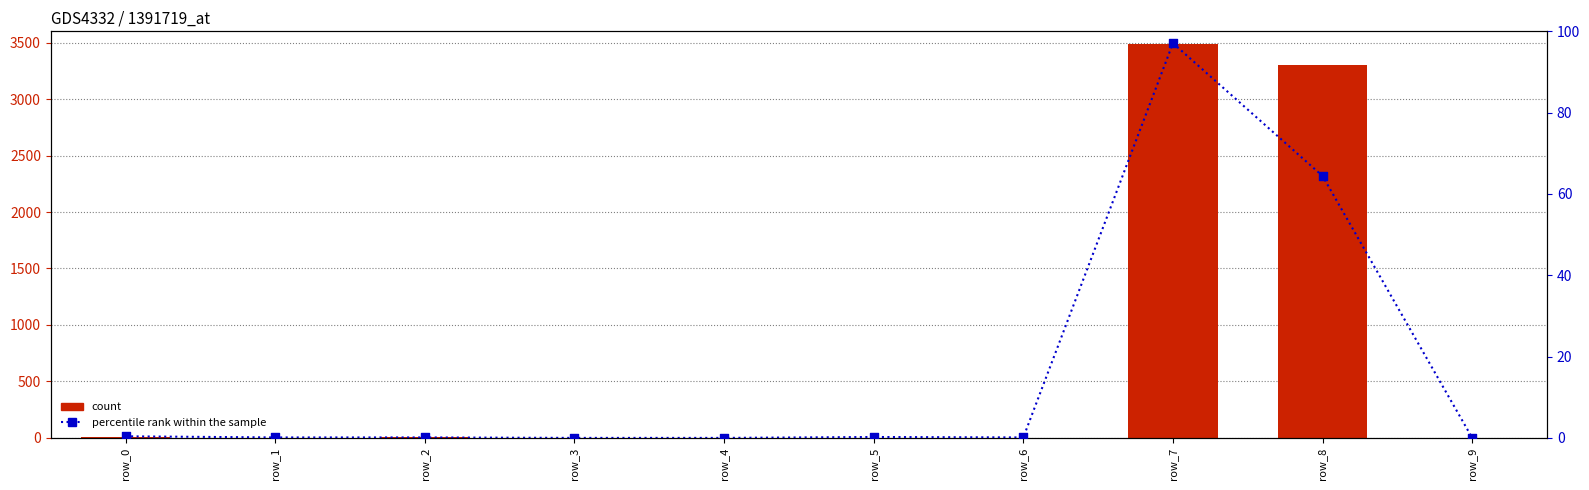

Which series contains the highest Y value?

count